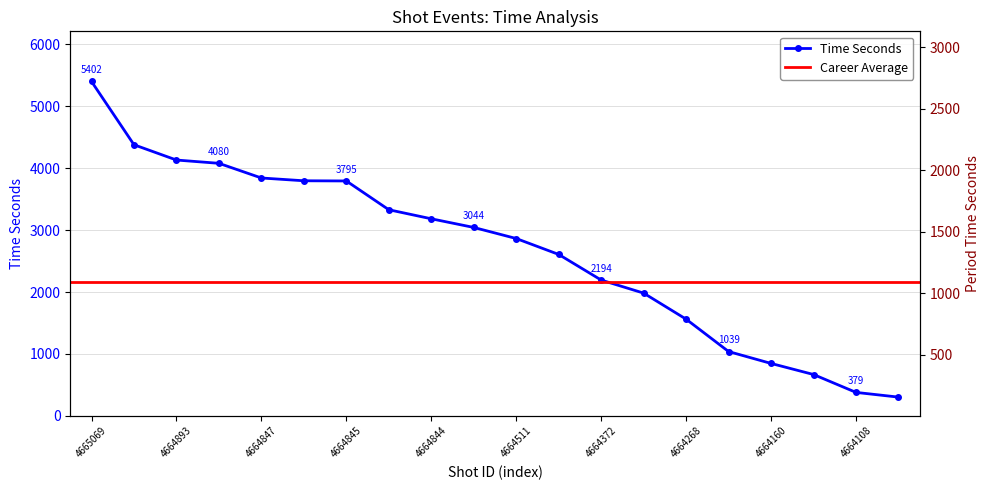

What is the maximum value shown in the chart?

5402